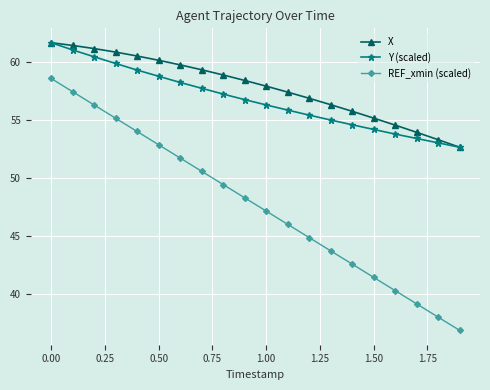

What is the smallest value displayed?

36.9